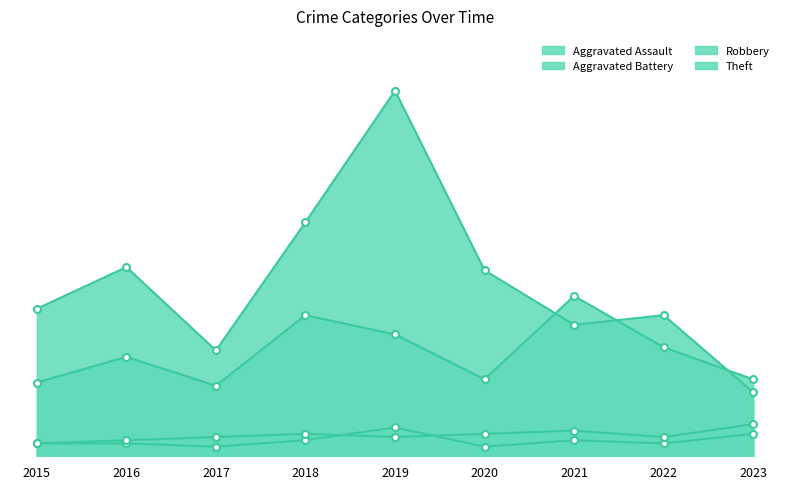

Which series has the largest range (max minus min)?

Theft